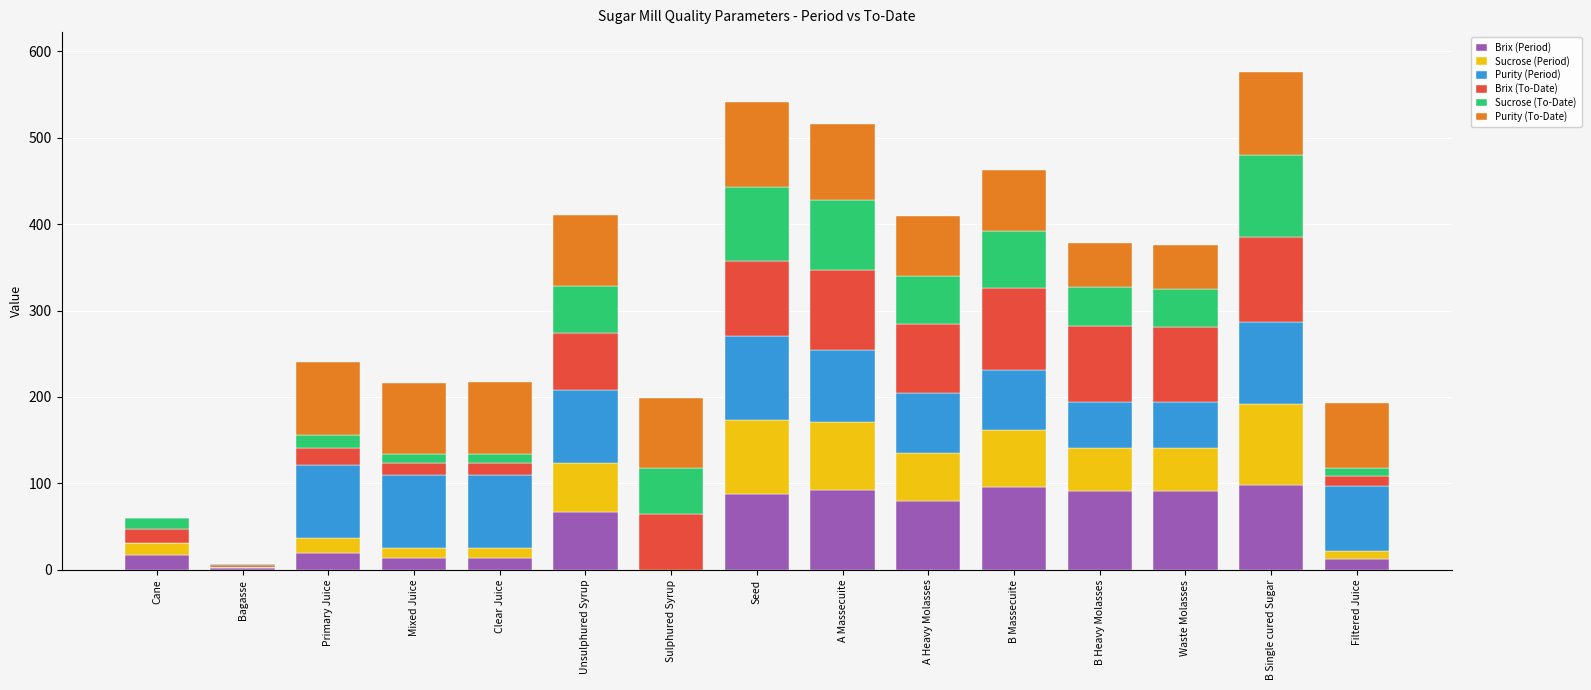

Is it true that Brix (Period) equals 19.6 at Primary Juice?

True